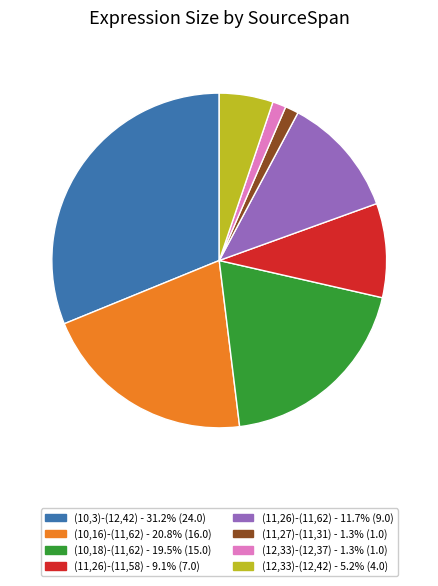

Does (12,33)-(12,42) represent more than half of the total?

No